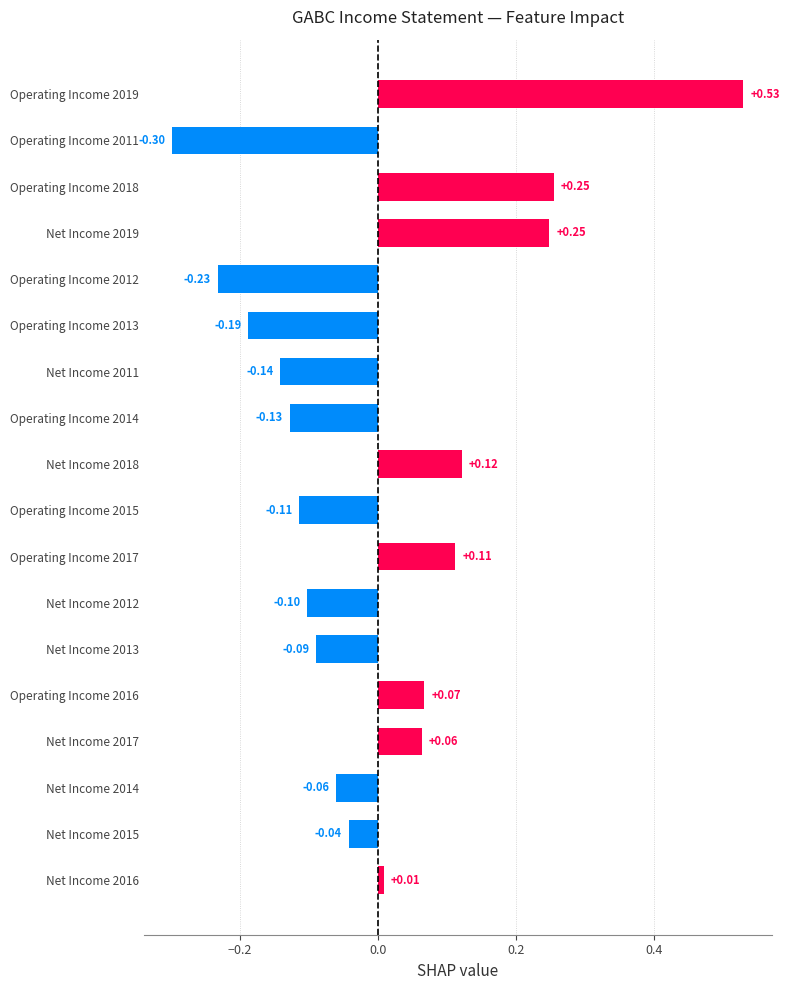

Between Net Income 2019 and Net Income 2017, which is larger?

Net Income 2019